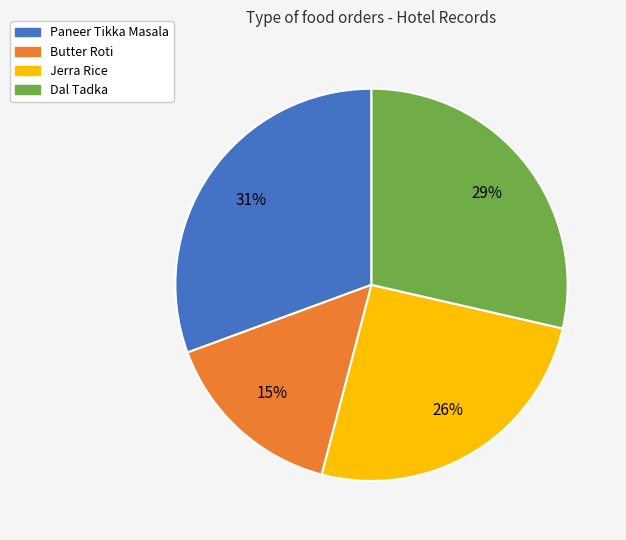

Combined, do Butter Roti and Paneer Tikka Masala account for over 50%?

No